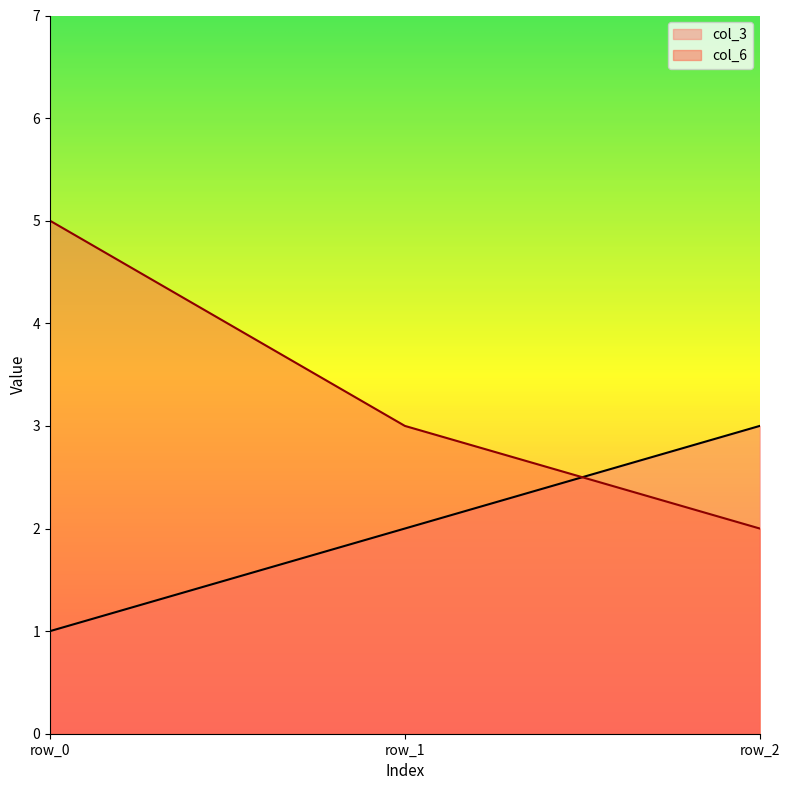

Which series has the largest range (max minus min)?

col_6